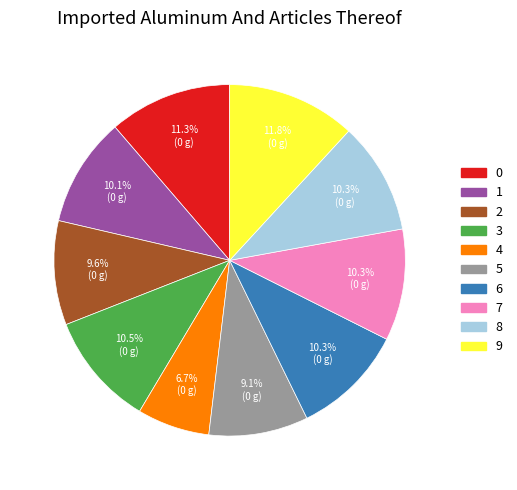

Between 7 and 9, which is larger?

9